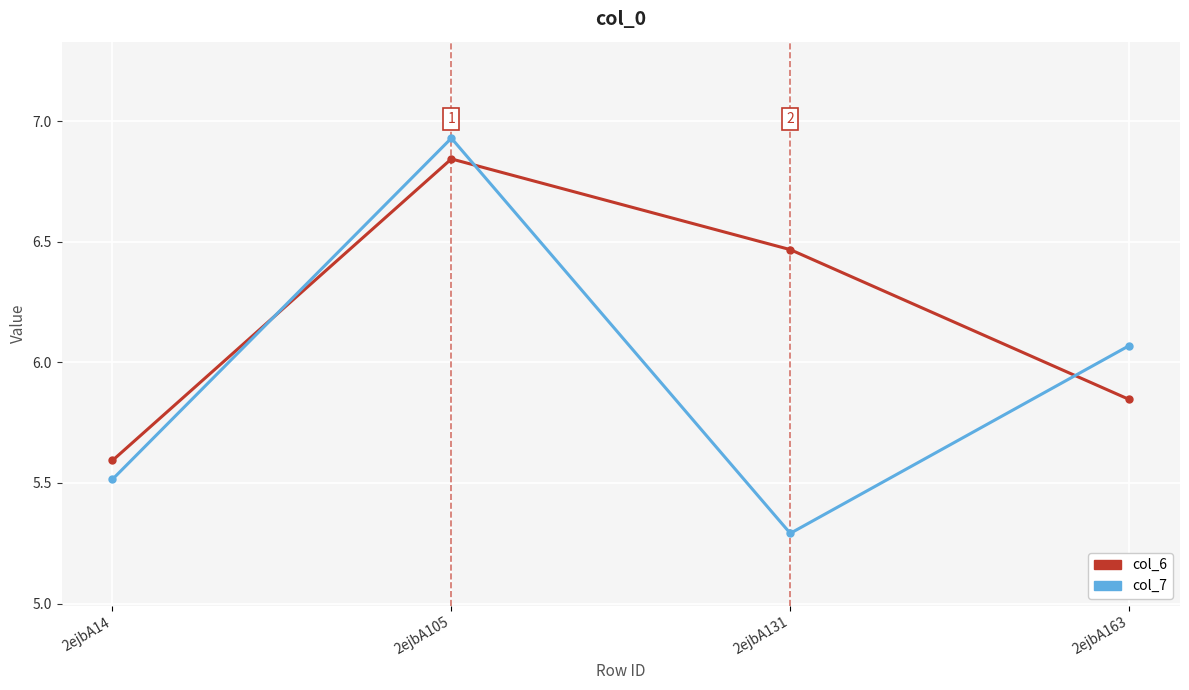

Where does the col_6 series first go above 6?

2ejbA105